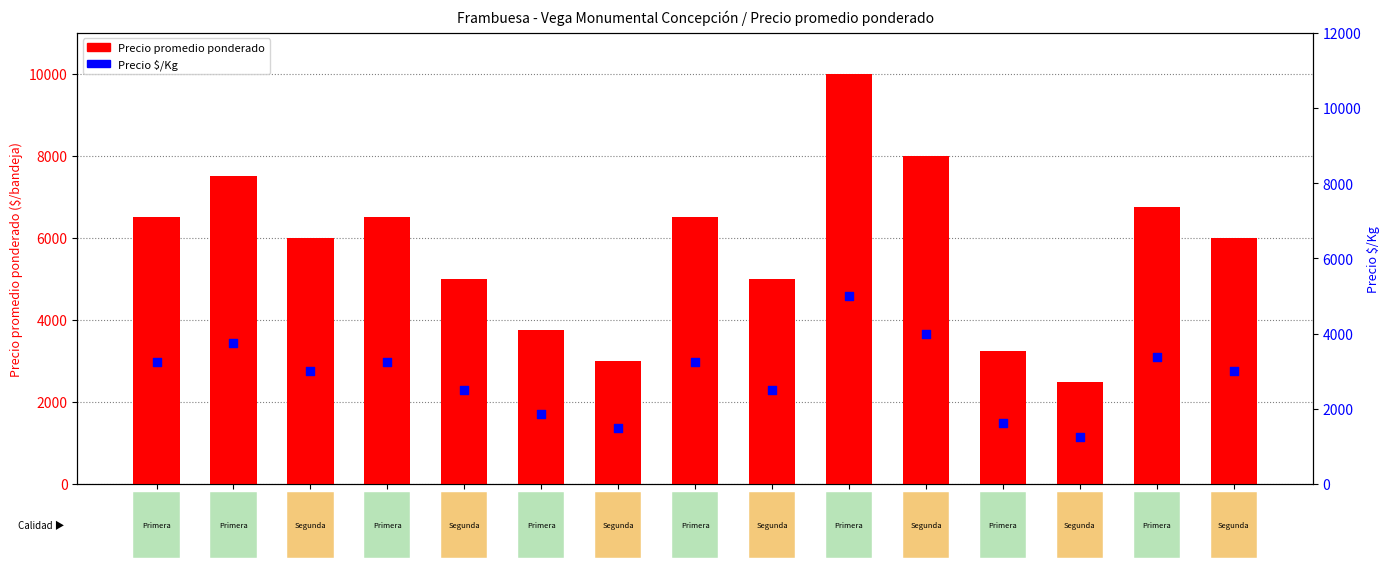

Is the value of Precio $/Kg at 2022-02-10
Primera greater than the value of Precio promedio ponderado at 2022-02-17
Primera?

No